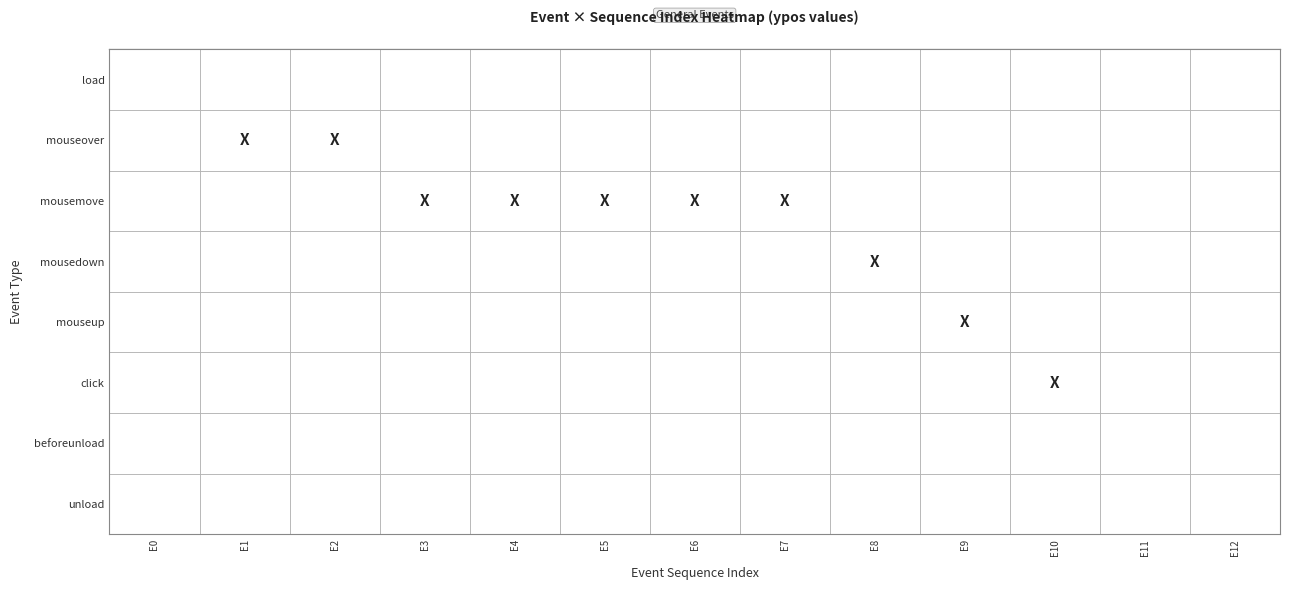

Reading left to right, what are all the values shown in this chart?

row_0: E0=0	E1=0	E2=0	E3=0	E4=0	E5=0	E6=0	E7=0	E8=0	E9=0	E10=0	E11=0	E12=0
row_1: E0=0	E1=331	E2=183	E3=0	E4=0	E5=0	E6=0	E7=0	E8=0	E9=0	E10=0	E11=0	E12=0
row_2: E0=0	E1=0	E2=0	E3=169	E4=136	E5=114	E6=115	E7=118	E8=0	E9=0	E10=0	E11=0	E12=0
row_3: E0=0	E1=0	E2=0	E3=0	E4=0	E5=0	E6=0	E7=0	E8=118	E9=0	E10=0	E11=0	E12=0
row_4: E0=0	E1=0	E2=0	E3=0	E4=0	E5=0	E6=0	E7=0	E8=0	E9=118	E10=0	E11=0	E12=0
row_5: E0=0	E1=0	E2=0	E3=0	E4=0	E5=0	E6=0	E7=0	E8=0	E9=0	E10=118	E11=0	E12=0
row_6: E0=0	E1=0	E2=0	E3=0	E4=0	E5=0	E6=0	E7=0	E8=0	E9=0	E10=0	E11=0	E12=0
row_7: E0=0	E1=0	E2=0	E3=0	E4=0	E5=0	E6=0	E7=0	E8=0	E9=0	E10=0	E11=0	E12=0